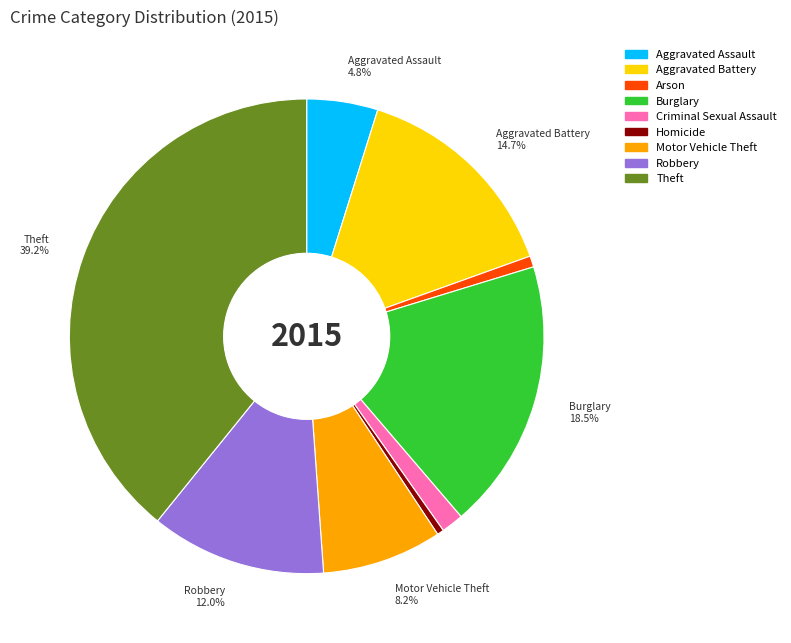

Does Theft represent more than half of the total?

No